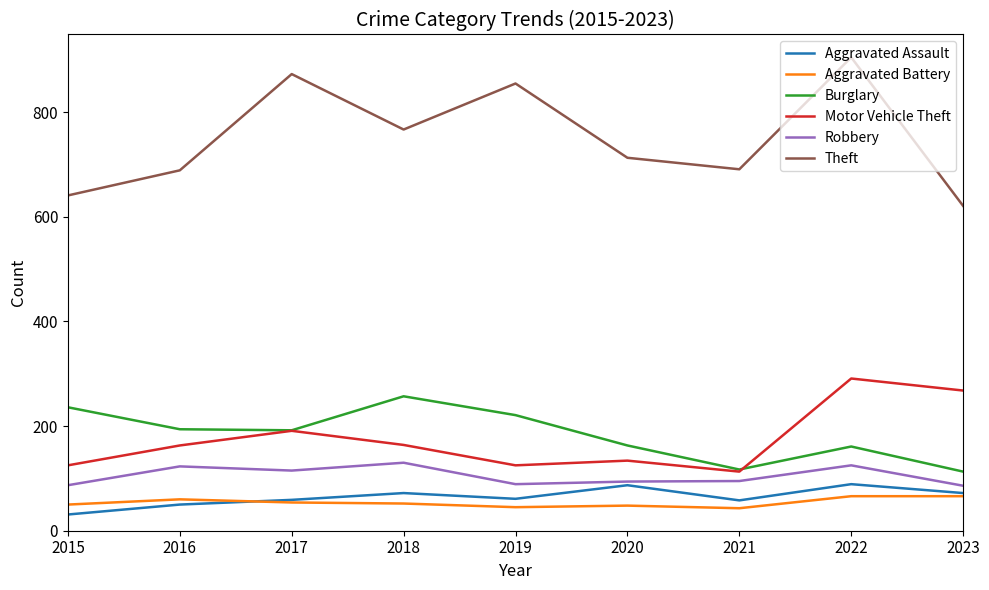

What is the sum of the Aggravated Battery values at 2017 and 2018?

106